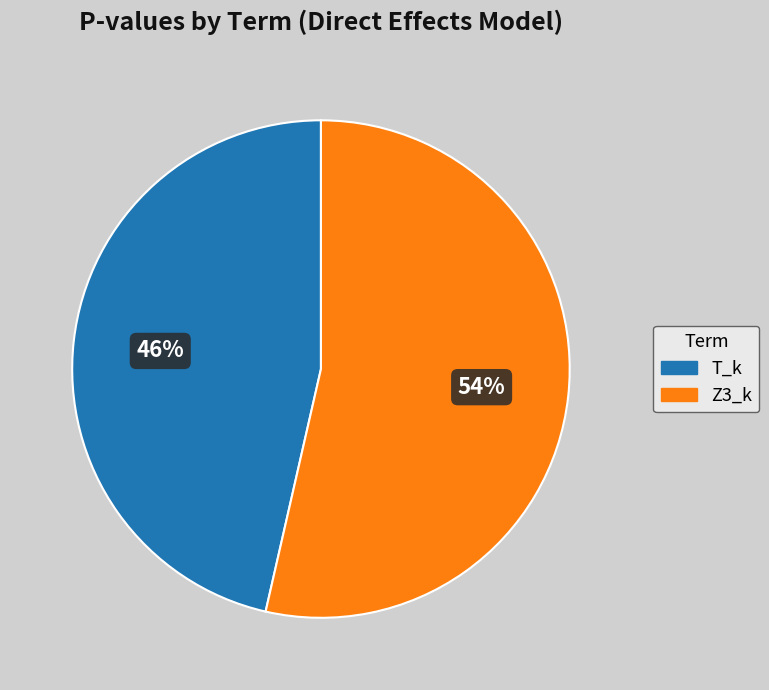

Do Z3_k and T_k together represent more than half of the pie?

Yes